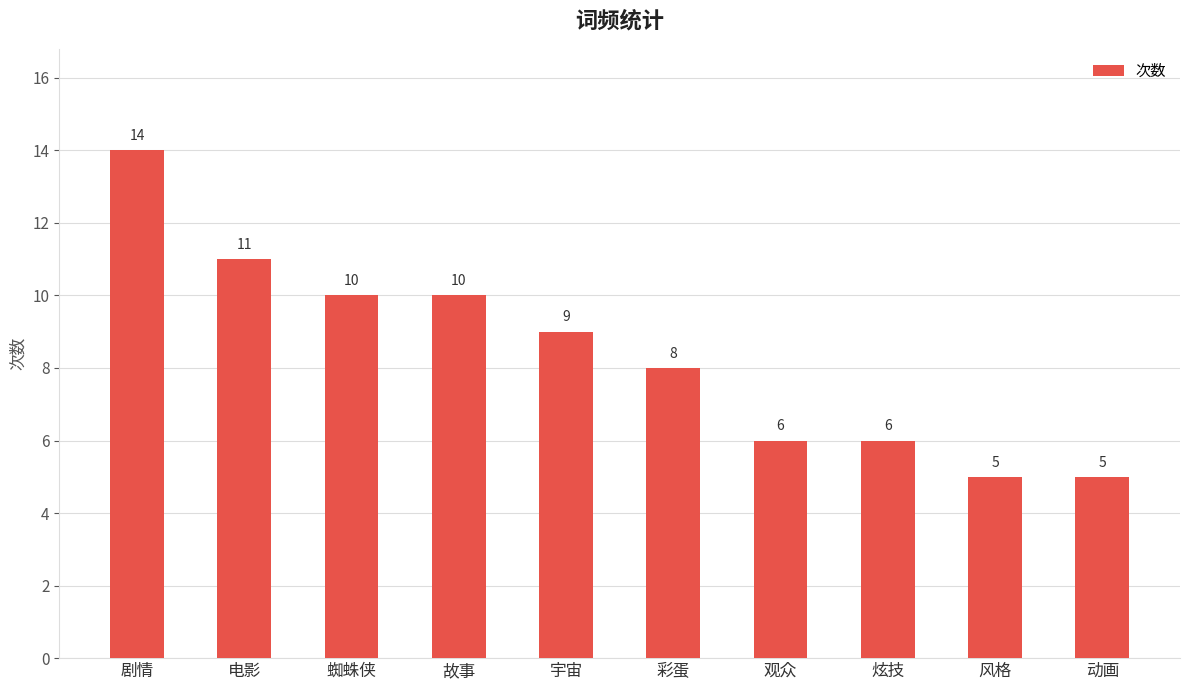

What value does the data have at 彩蛋?

8